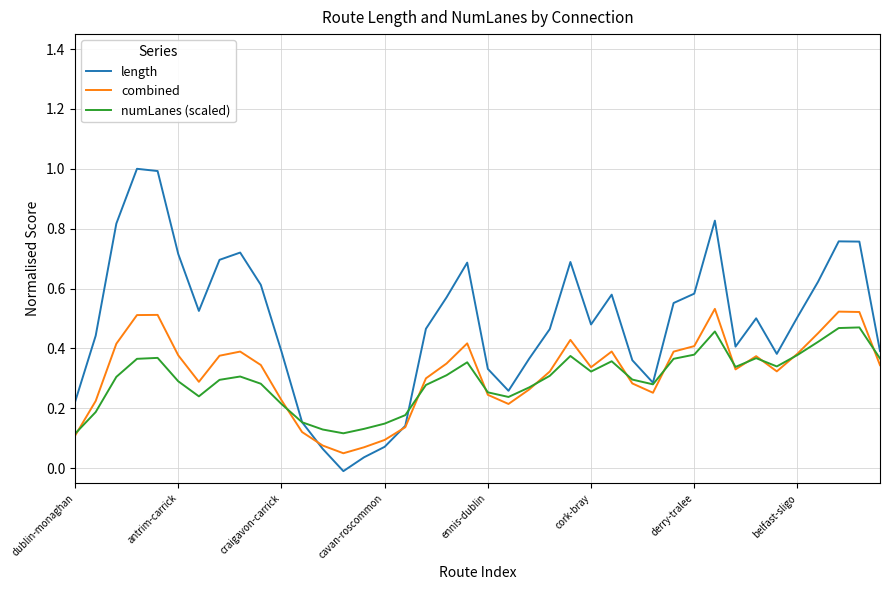

Reading left to right, extract all data points from this chart.

length: 0.2	0.4	0.8	1.0	1.0	0.7	0.5	0.7	0.7	0.6	0.4	0.2	0.1	-0.0	0.0	0.1	0.1	0.5	0.6	0.7	0.3	0.3	0.4	0.5	0.7	0.5	0.6	0.4	0.3	0.6	0.6	0.8	0.4	0.5	0.4	0.5	0.6	0.8	0.8	0.4
combined: 0.1	0.2	0.4	0.5	0.5	0.4	0.3	0.4	0.4	0.3	0.2	0.1	0.1	0.0	0.1	0.1	0.1	0.3	0.3	0.4	0.2	0.2	0.3	0.3	0.4	0.3	0.4	0.3	0.3	0.4	0.4	0.5	0.3	0.4	0.3	0.4	0.5	0.5	0.5	0.3
numLanes (scaled): 0.1	0.2	0.3	0.4	0.4	0.3	0.2	0.3	0.3	0.3	0.2	0.2	0.1	0.1	0.1	0.1	0.2	0.3	0.3	0.4	0.3	0.2	0.3	0.3	0.4	0.3	0.4	0.3	0.3	0.4	0.4	0.5	0.3	0.4	0.3	0.4	0.4	0.5	0.5	0.4